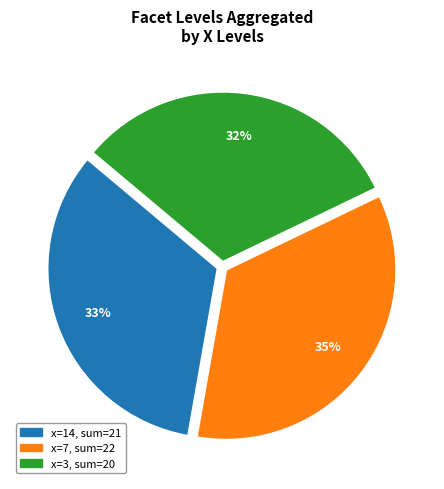

To the nearest percent, what is the average slice percentage?

33%